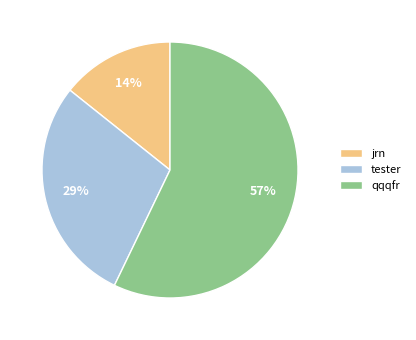

Is there any slice that represents more than half of the pie?

Yes